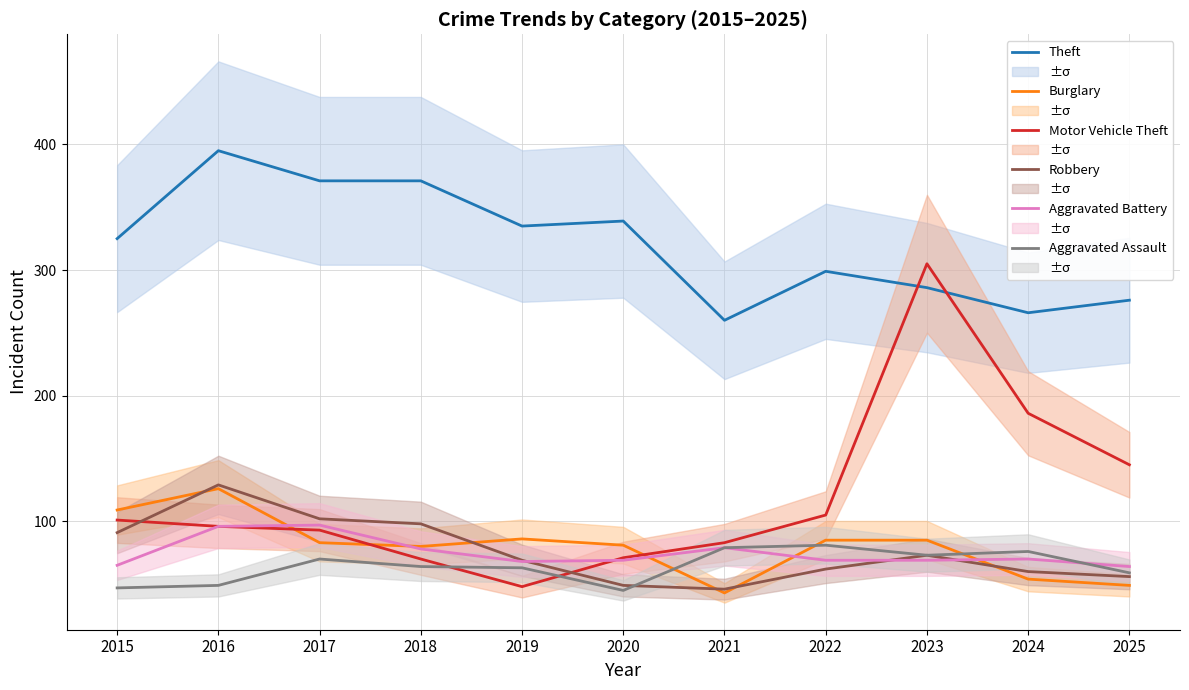

What is the average value of the Theft series?

320